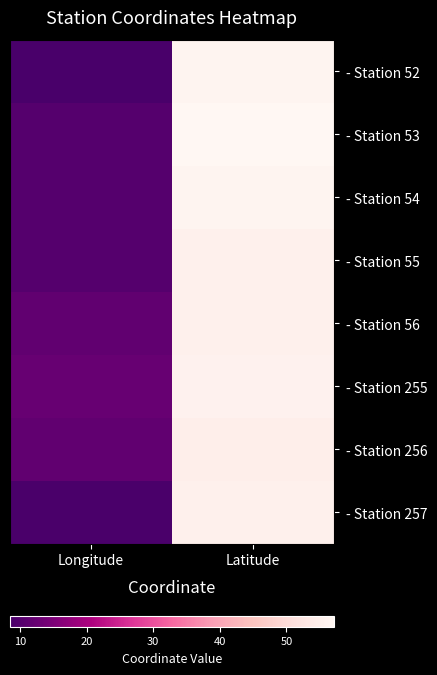

Count the number of categories in the chart.

2